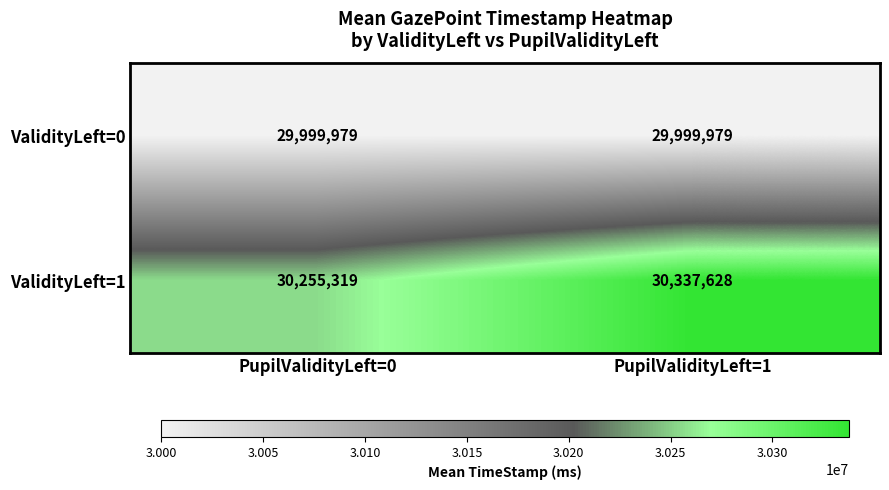

What is the sum of the ValidityLeft=0 values at PupilValidityLeft=1 and PupilValidityLeft=0?

59999958